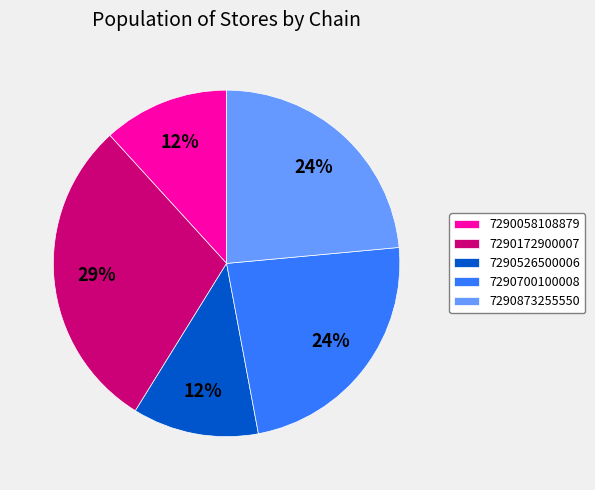

Which has a higher value, 7290873255550 or 7290058108879?

7290873255550